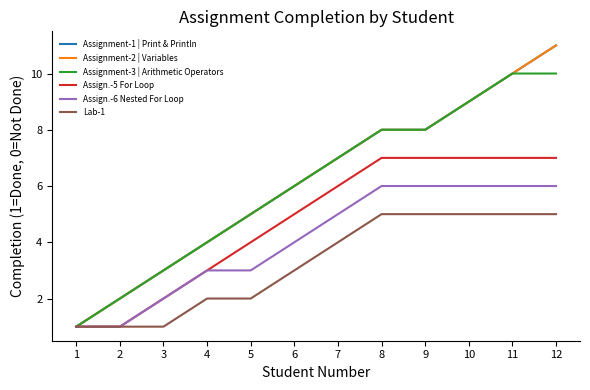

True or false: Lab-1 has a value of 4 at 7.

True